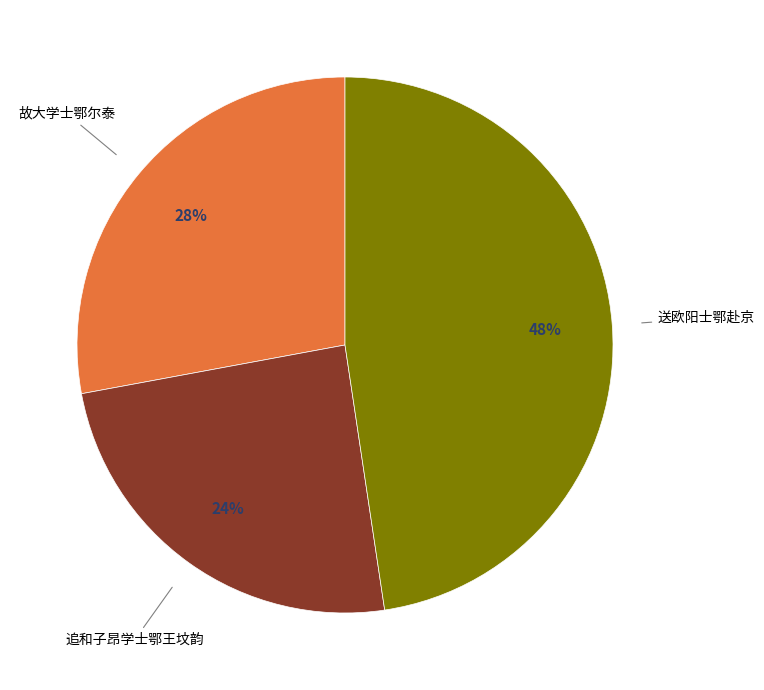

To the nearest percent, what is the average slice percentage?

33%